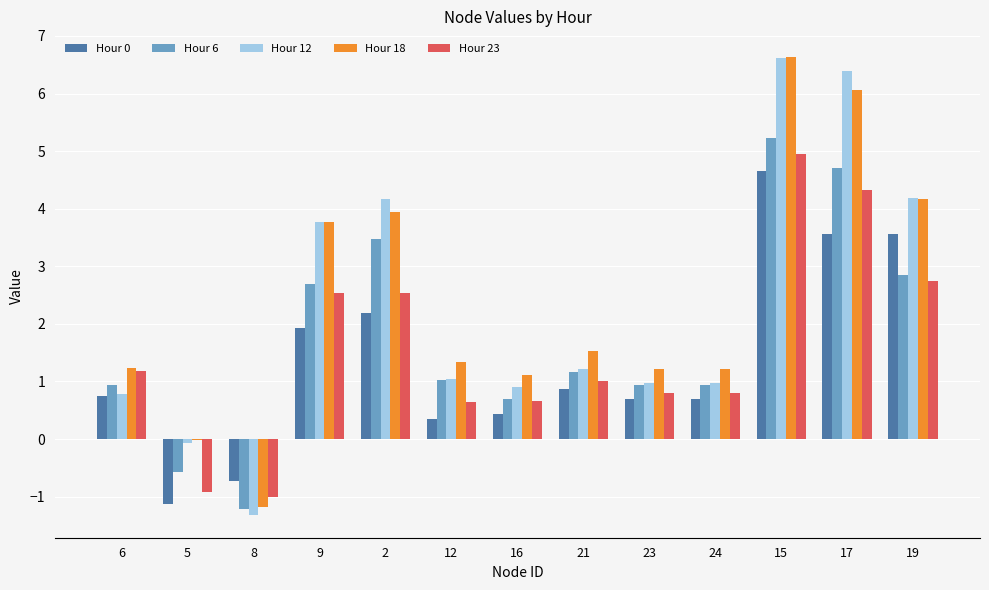

How many values in the Hour 18 series exceed 1?

11